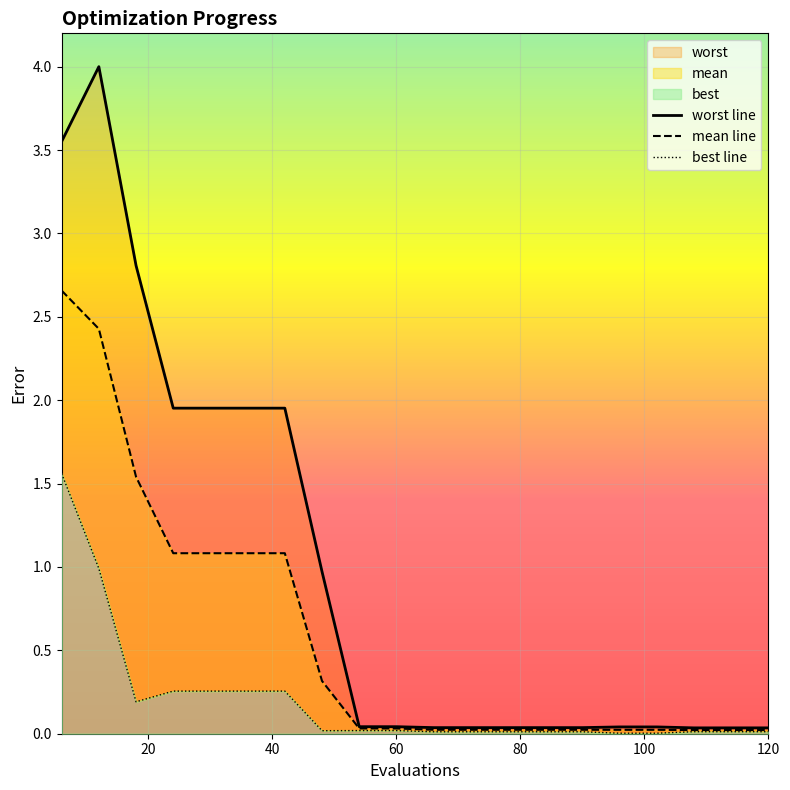

True or false: best line has more than 1 points higher than both neighbors.

False